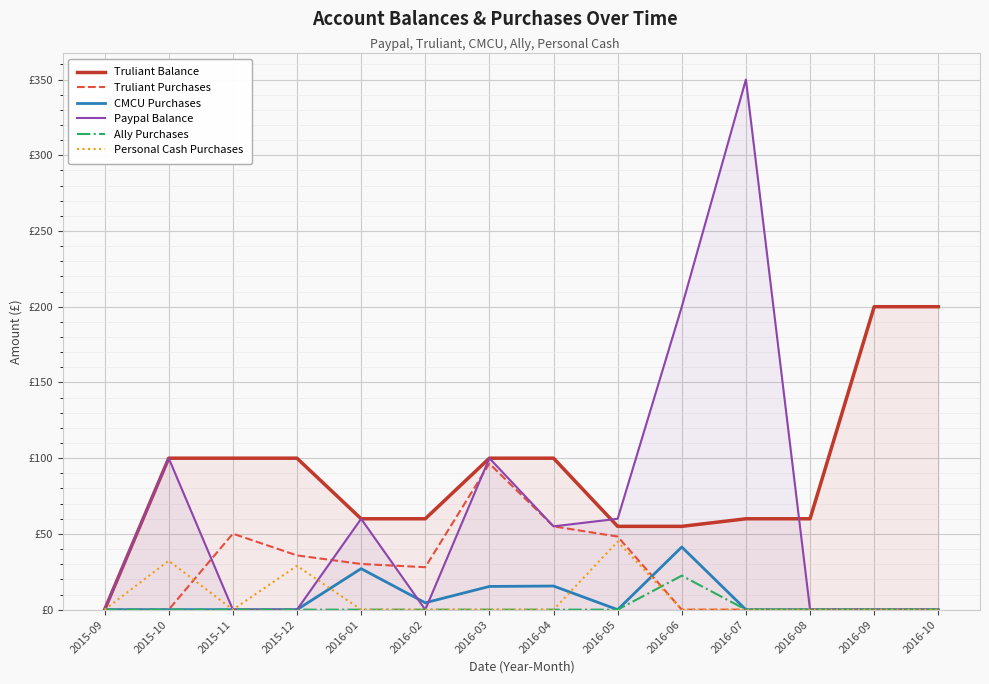

Does the chart display data point markers on the line(s)?

No